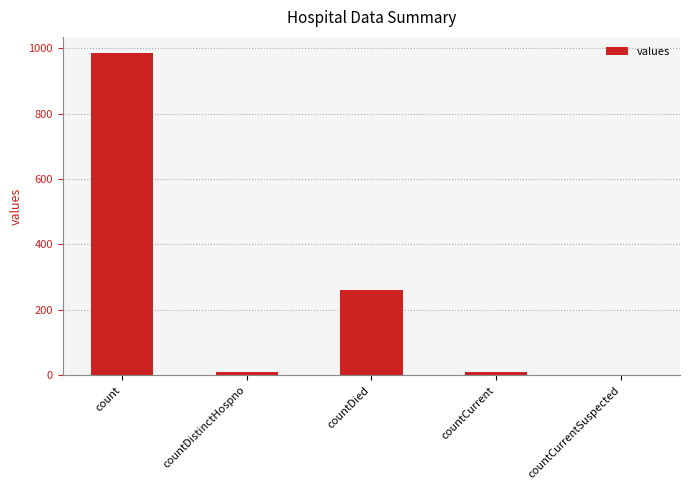

Are the bars grouped side by side (vs. stacked)?

No